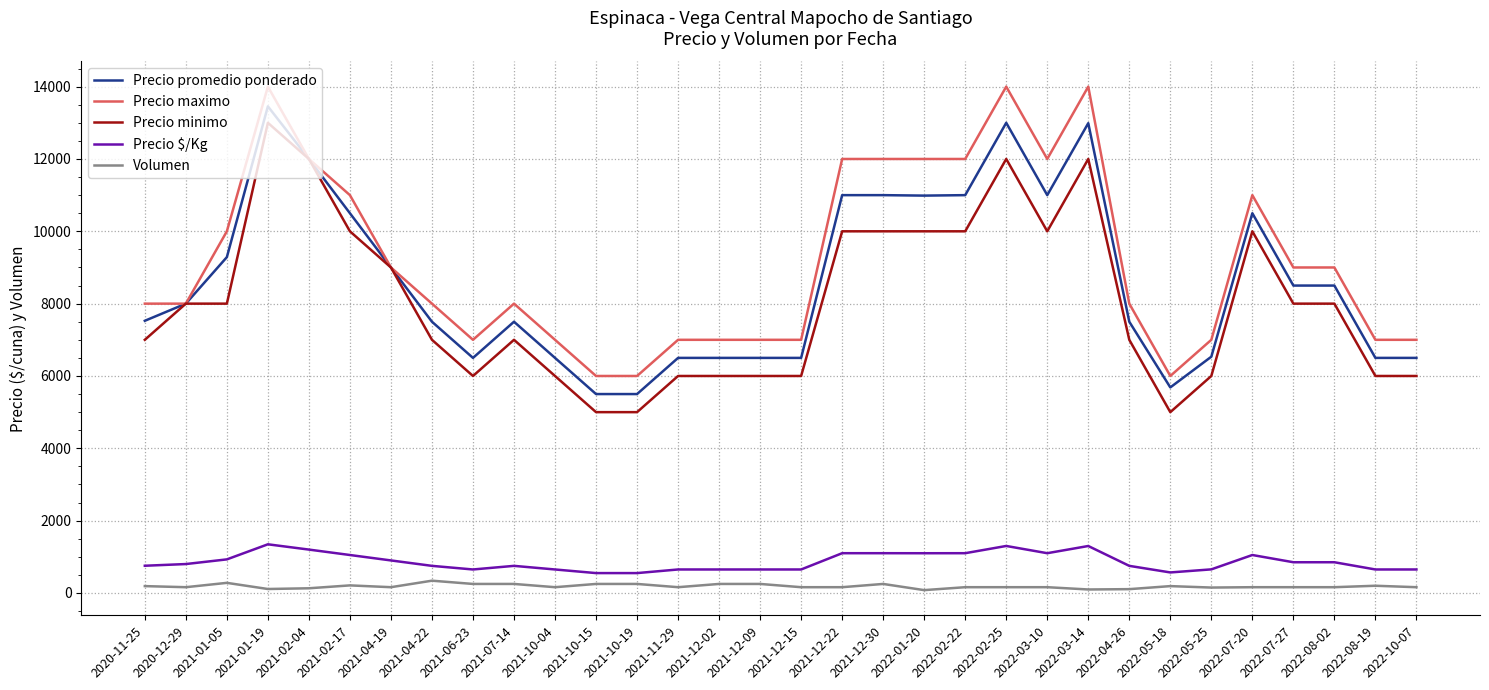

What is the lowest value of the Precio minimo series?

5000